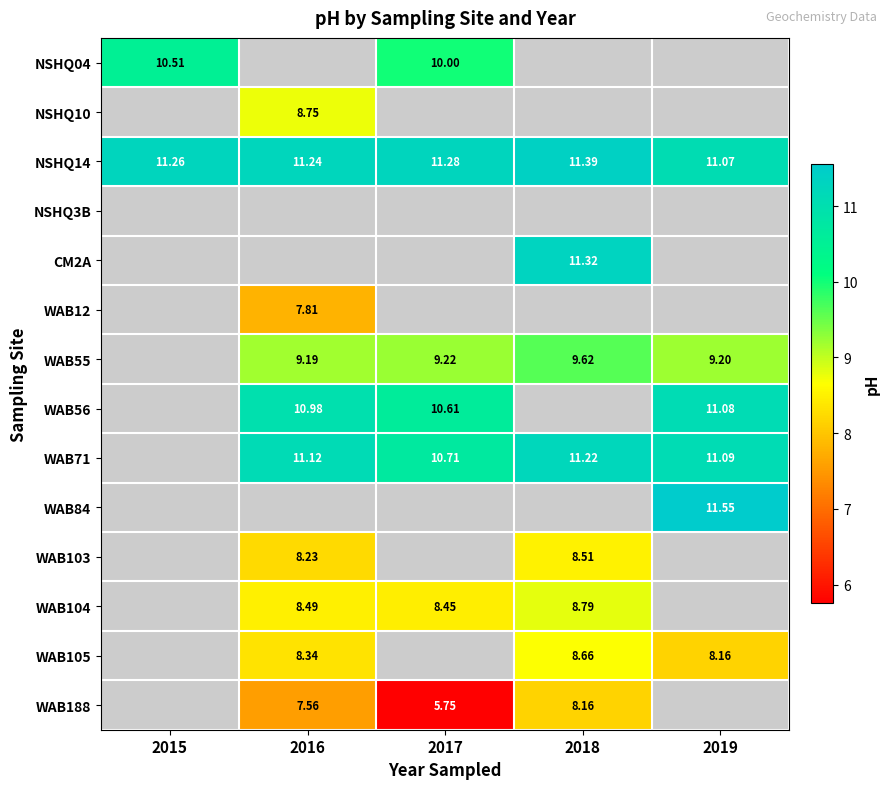

Is the value of WAB71 at 2018 greater than the value of WAB188 at 2018?

Yes